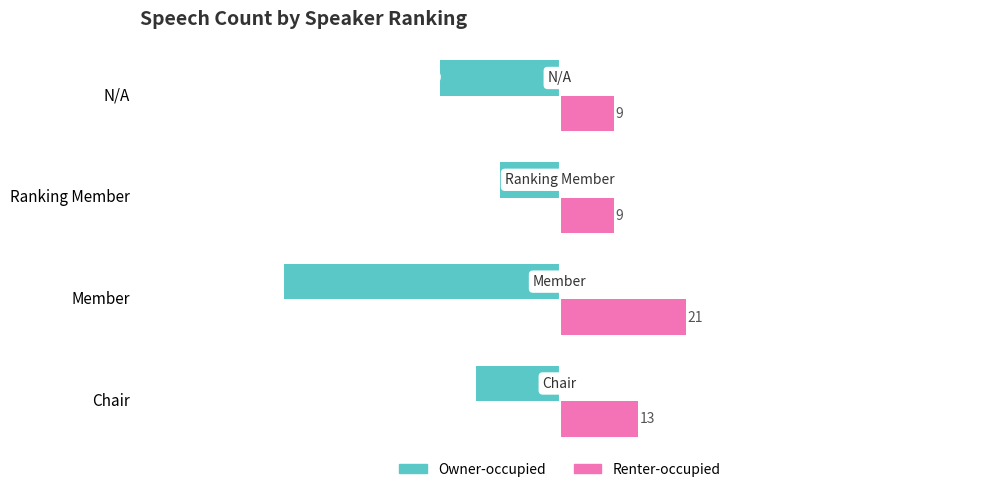

How many Owner-occupied values are between -20 and -10?

3